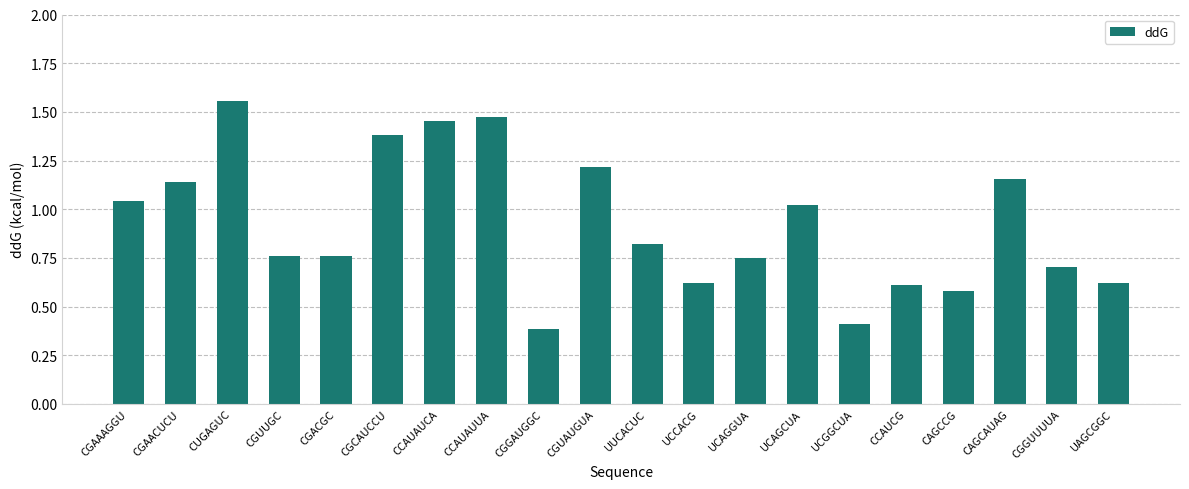

What is the smallest value displayed?

0.4